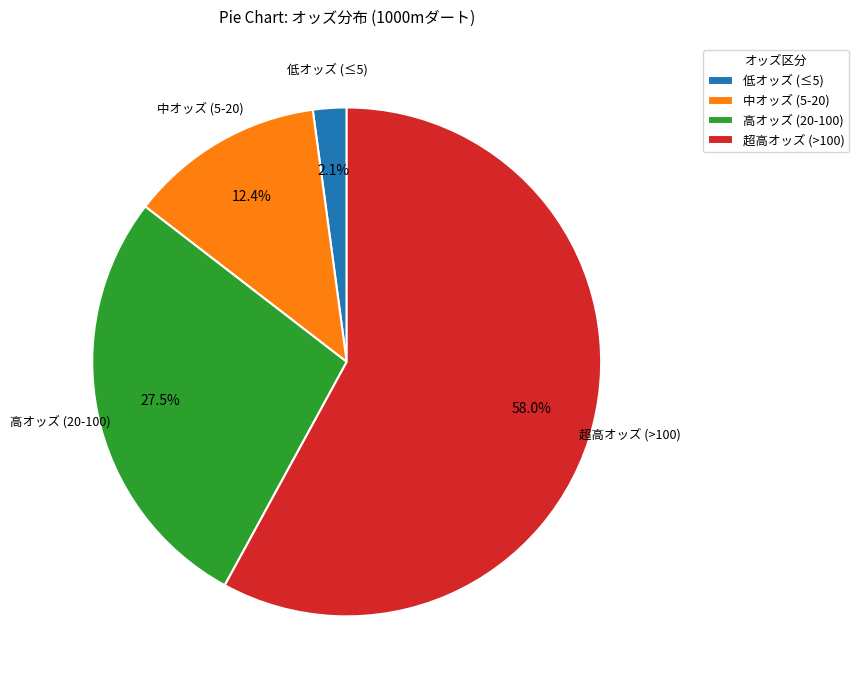

To the nearest percent, what is the difference between the largest and smallest slice percentages?

56%